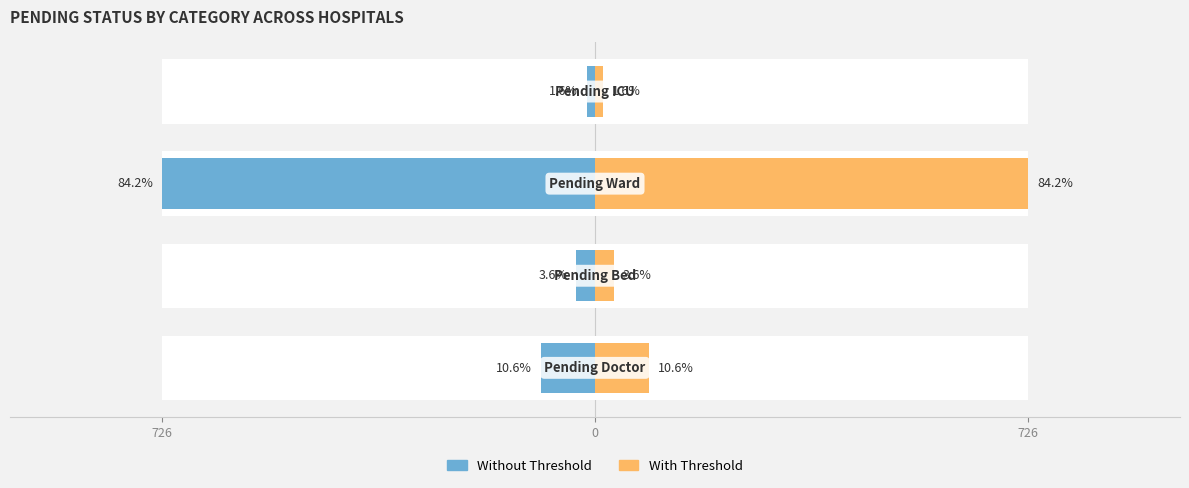

What is the sum of the Pending Ward / ICU values at 0 and 726?

122